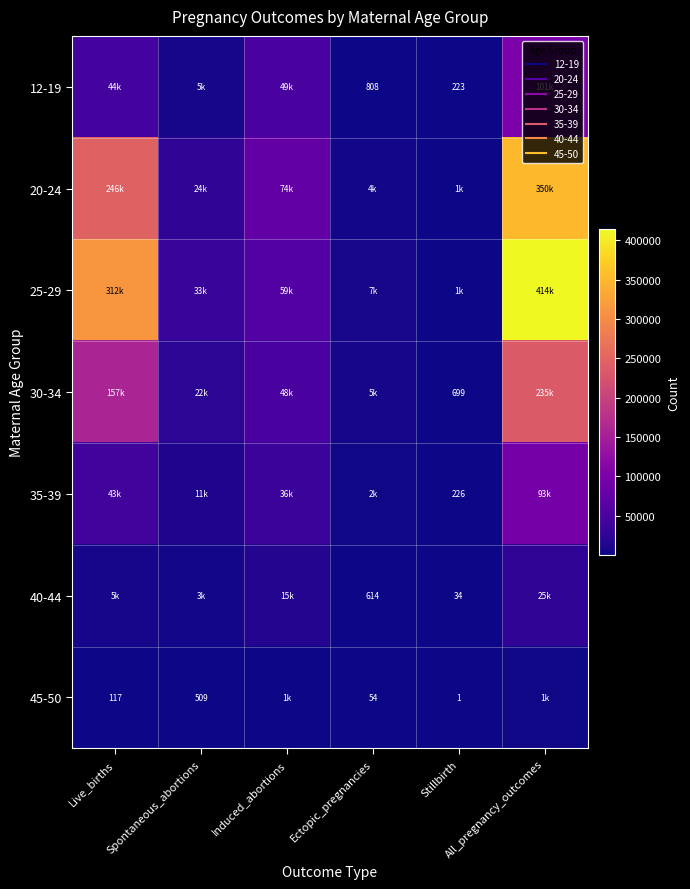

Which series has the widest spread of values?

25-29